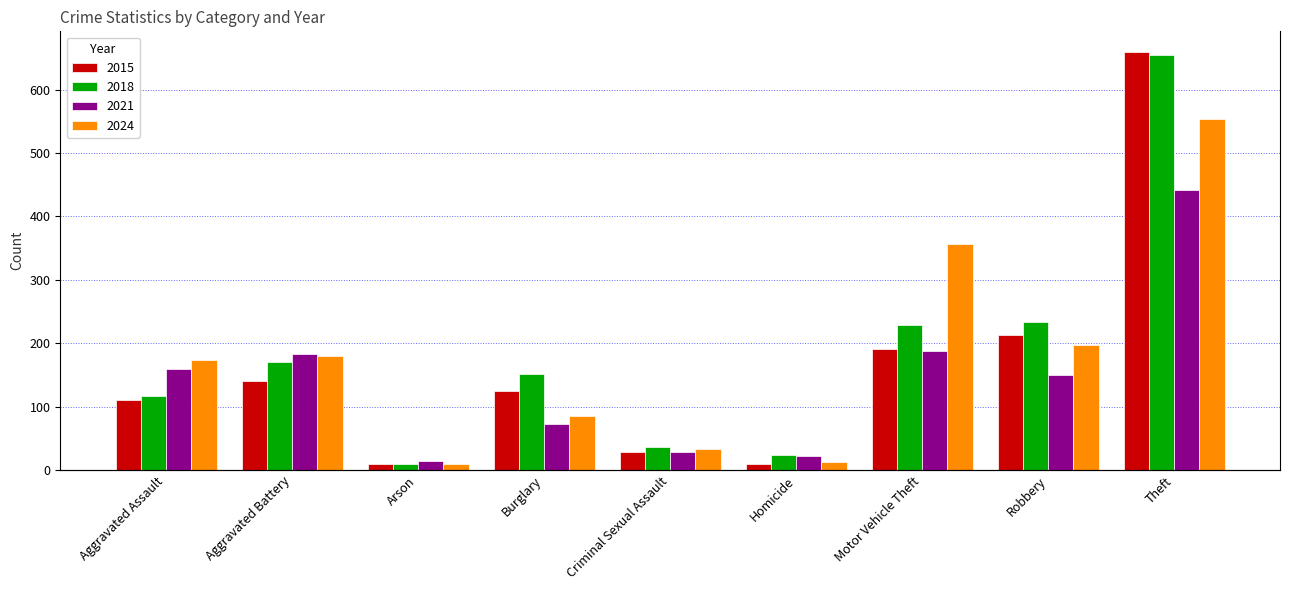

True or false: 2021 has a value of 4 at Arson.

False